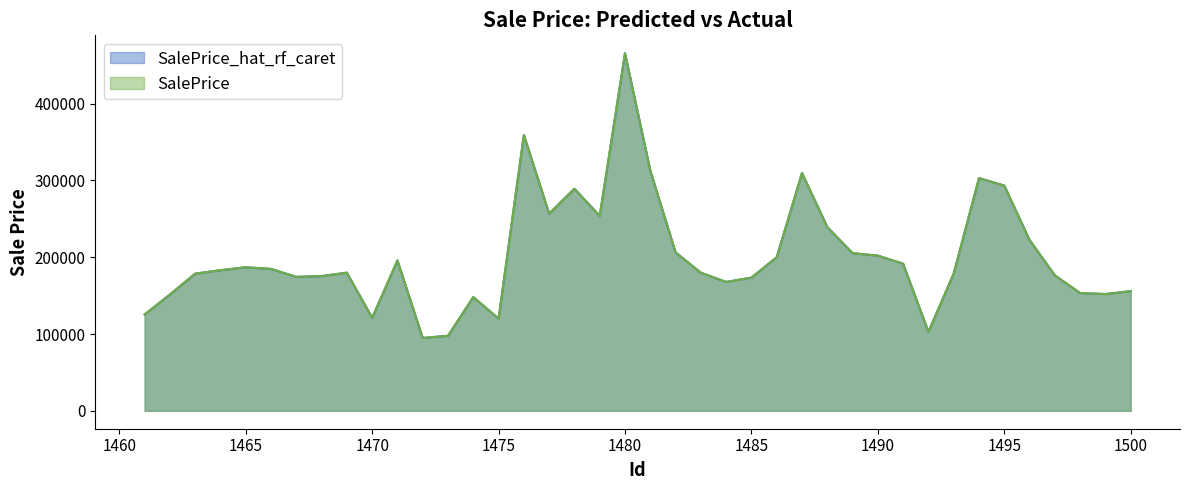

Reading left to right, extract all data points from this chart.

SalePrice_hat_rf_caret: 125453.9	151473.5	178648.4	183164.2	187005.9	184868.3	174517.6	175501.3	179946.1	121137.8	195875.2	94935.7	97747.9	148177.8	120081.5	359212.1	256927.2	289263.3	253860.8	465755.2	312990.1	206349.7	179919.8	167873.3	173557.3	200119.6	309675.7	239469.1	205318.4	202147.7	191648.0	102878.8	178768.5	303121.7	293389.7	222526.7	176491.4	153413.9	152103.3	155863.7
SalePrice: 125453.9	151473.5	178648.4	183164.2	187005.9	184868.3	174517.6	175501.3	179946.1	121137.8	195875.2	94935.7	97747.9	148177.8	120081.5	359212.1	256927.2	289263.3	253860.8	465755.2	312990.1	206349.7	179919.8	167873.3	173557.3	200119.6	309675.7	239469.1	205318.4	202147.7	191648.0	102878.8	178768.5	303121.7	293389.7	222526.7	176491.4	153413.9	152103.3	155863.7